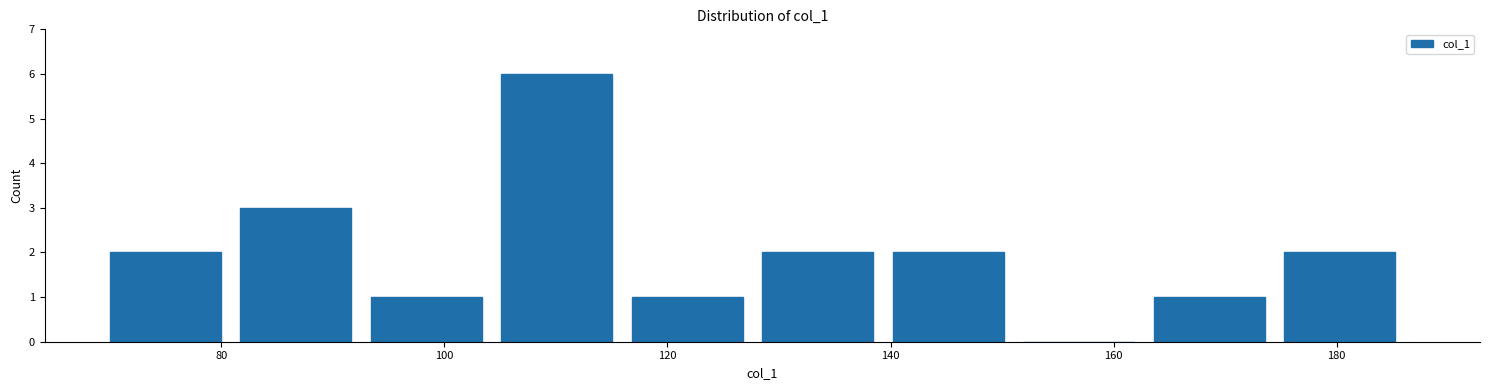

Reading left to right, list every bar in this chart as the range it spans on the x-axis followed by its height. Neither the bar edges nor the heights are printed on the chart, so give them approximately, as read against the axes.

70 to 82: 2
82 to 94: 3
94 to 106: 1
106 to 116: 6
116 to 128: 1
128 to 140: 2
140 to 152: 2
152 to 164: 0
164 to 176: 1
176 to 188: 2